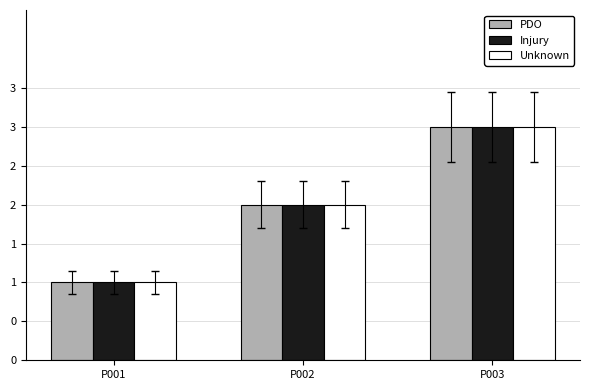

How many PDO values are between 1 and 3?

3